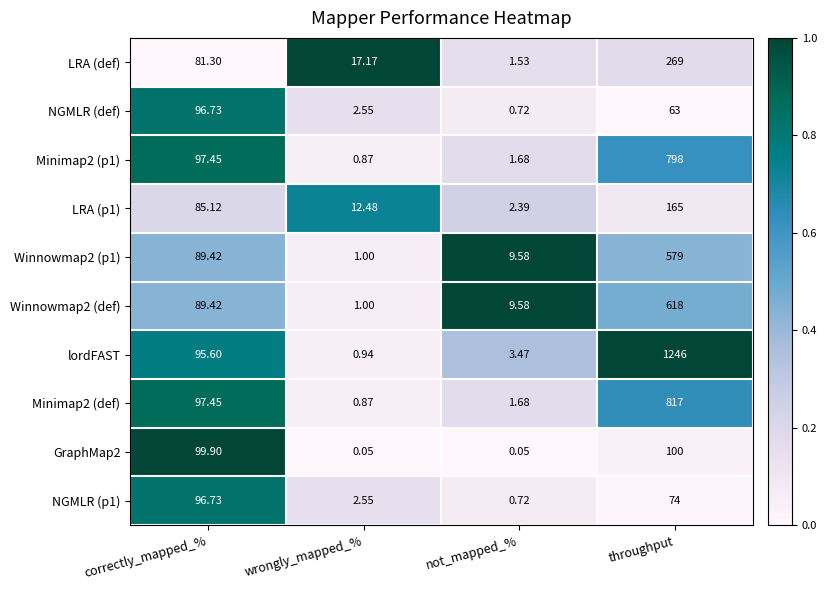

Which category has the highest value across all series?

throughput